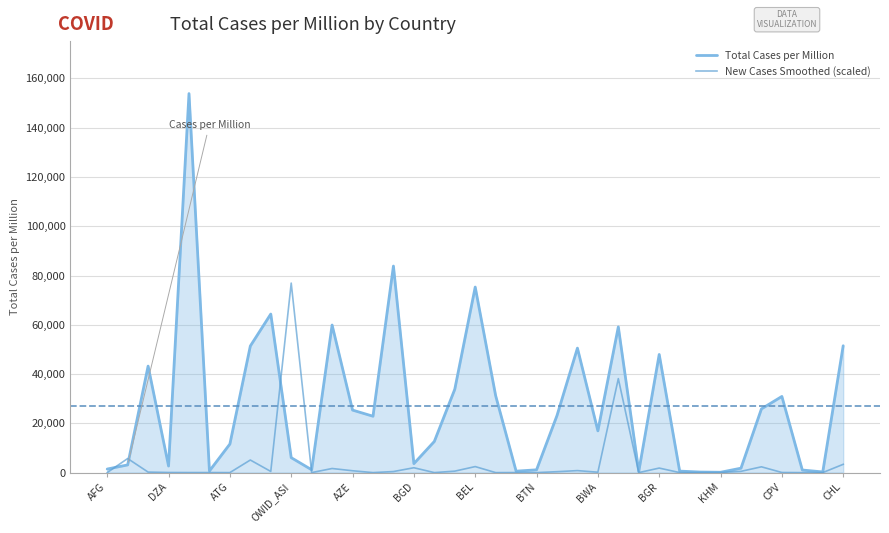

What is the difference between the maximum and minimum values in the Total Cases per Million series?

153717.9